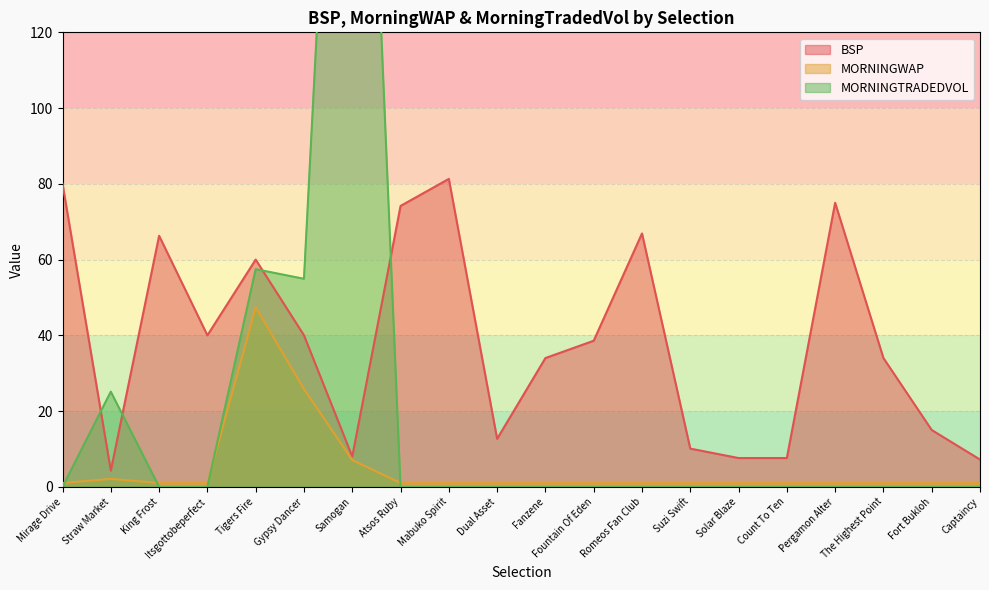

What is the maximum value shown in the chart?

301.2